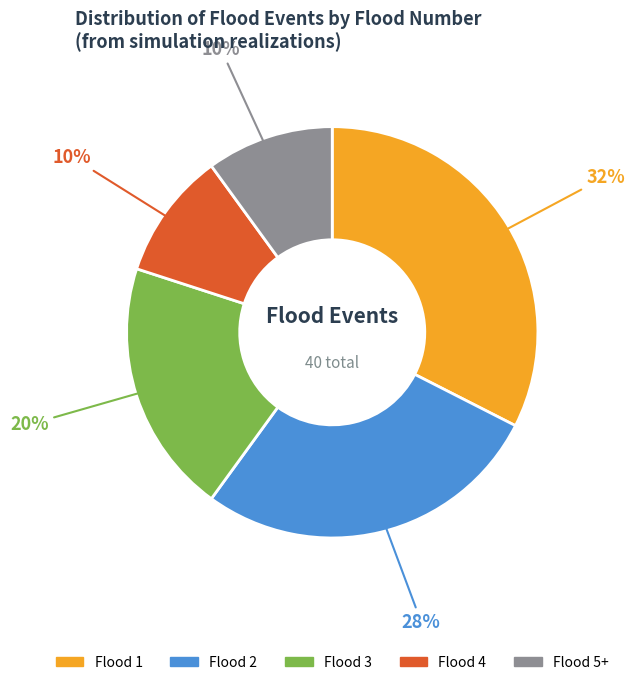

Is there a majority slice in this chart?

No